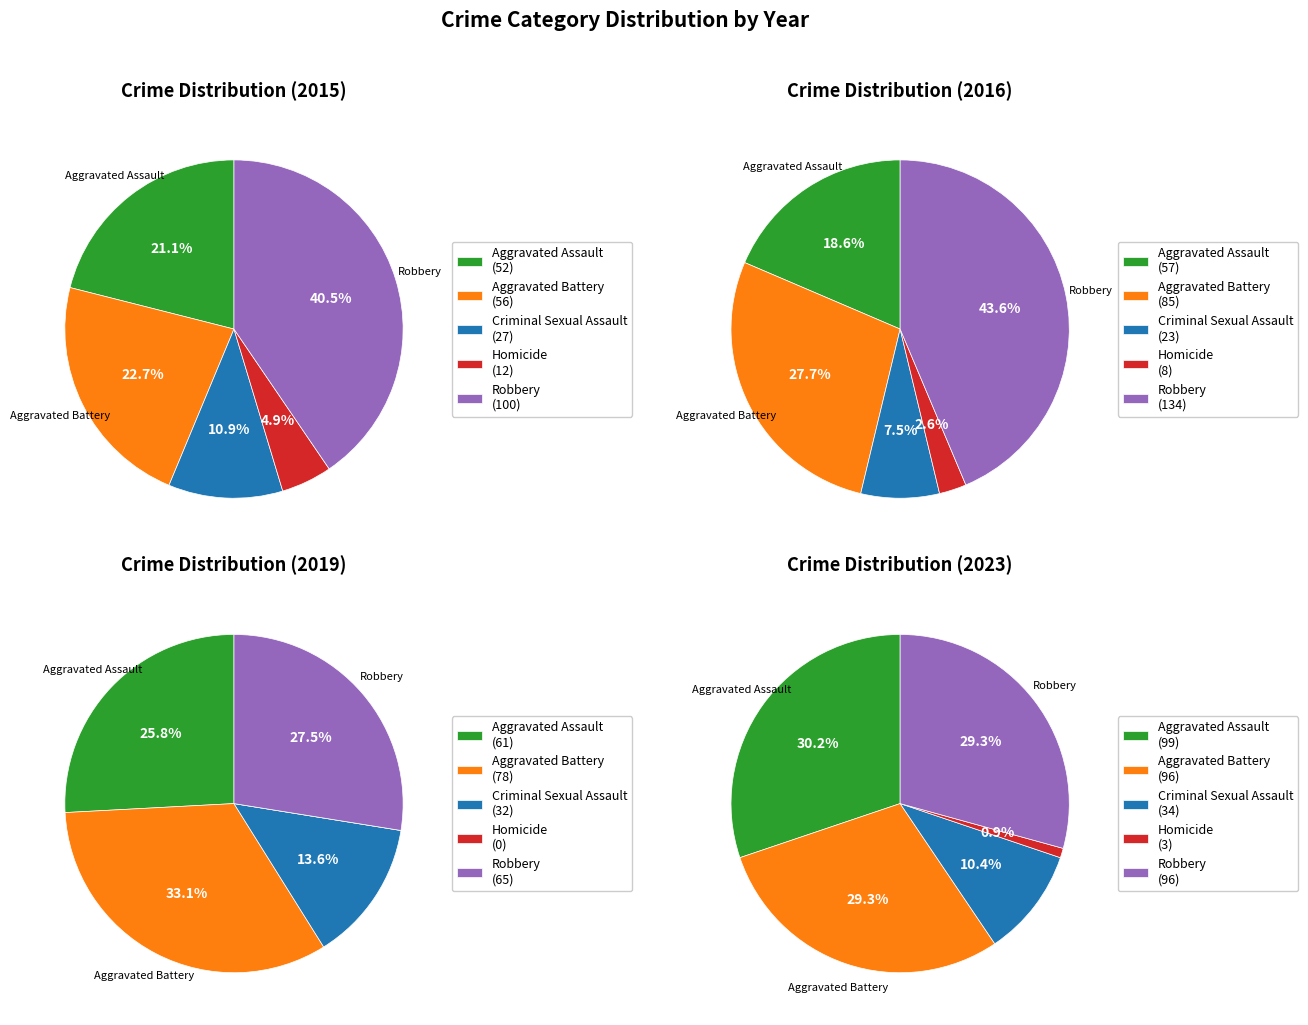

To the nearest percent, what portion does Aggravated Assault represent?

21%